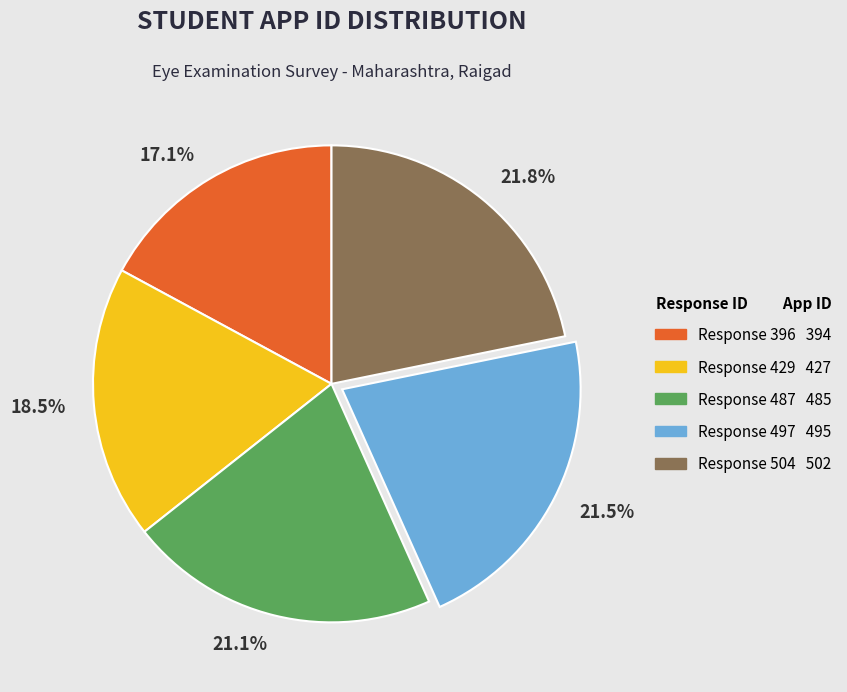

What is the smallest slice in the pie chart?

Response 396